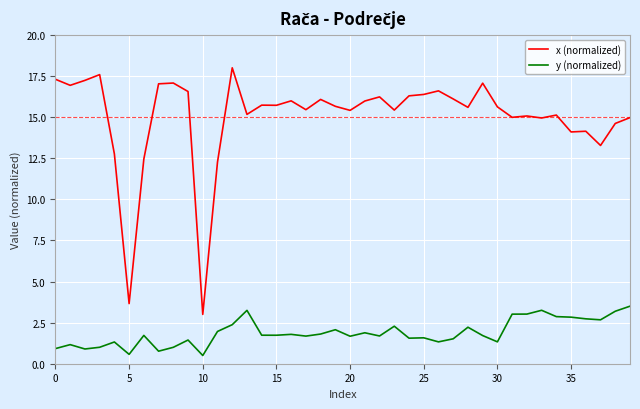

How many lines are shown in the chart?

2